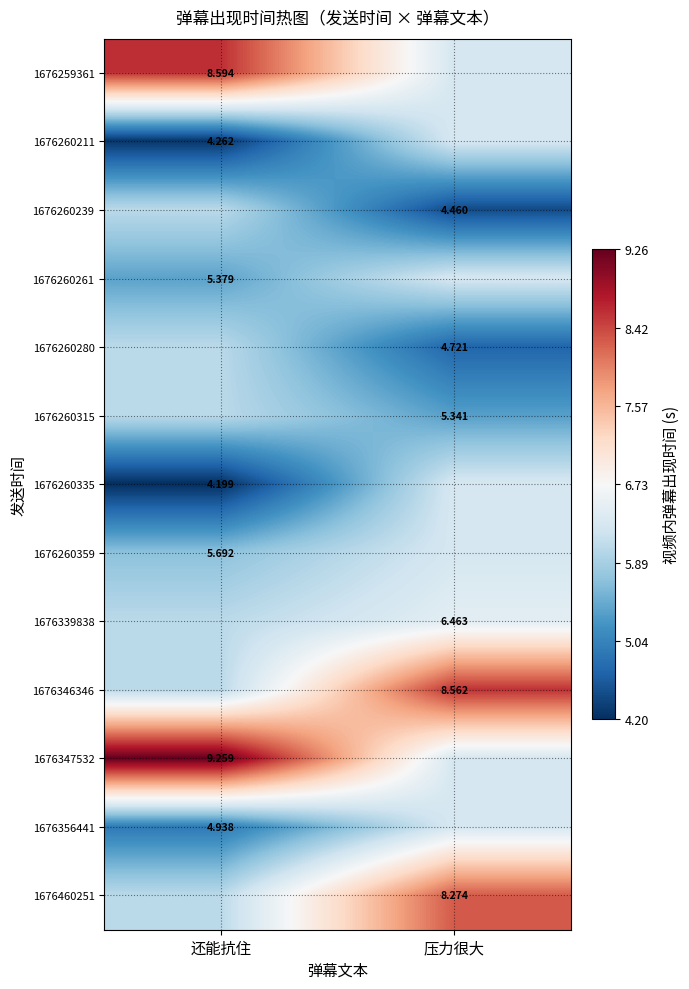

Is the value of 1676356441 at 还能抗住 greater than the value of 1676347532 at 还能抗住?

No